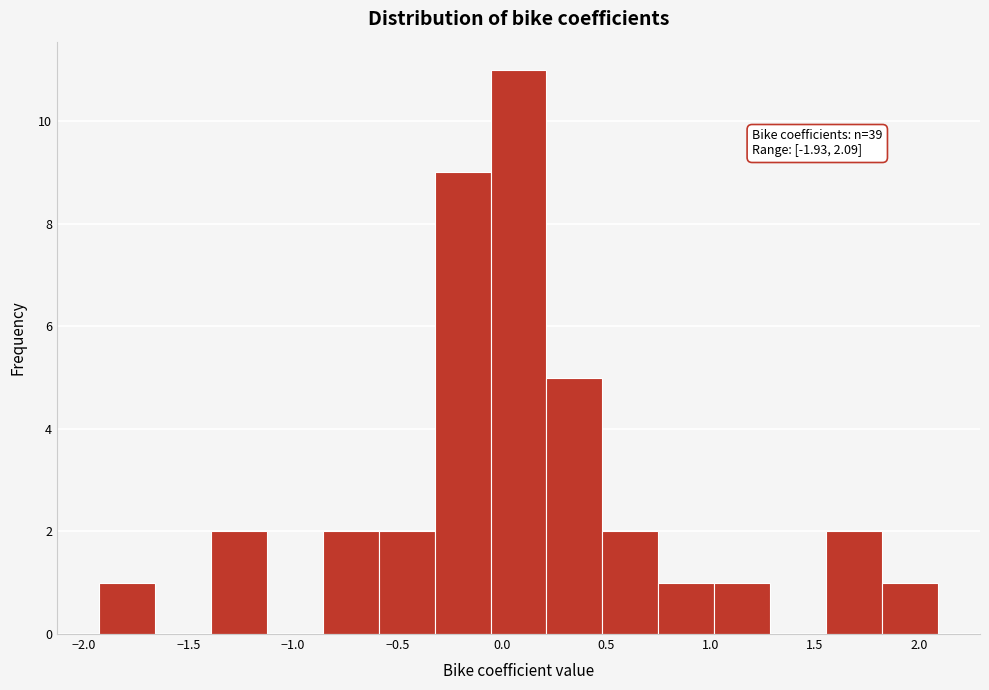

Which range on the x-axis has the tallest bar?

-0.05 to 0.20